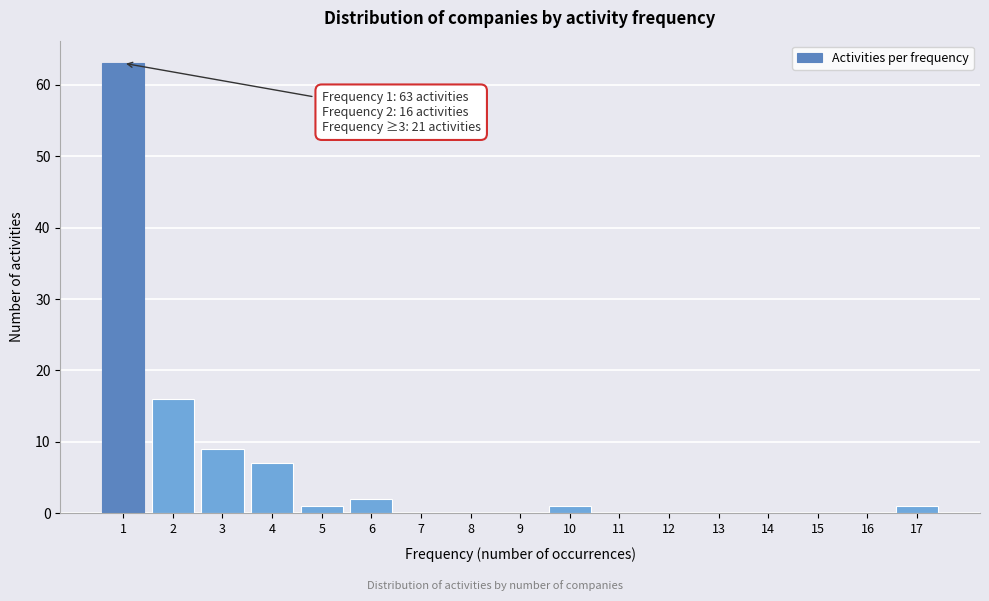

Reading right to left, extract all data points from this chart.

17=1	16=0	15=0	14=0	13=0	12=0	11=0	10=1	9=0	8=0	7=0	6=2	5=1	4=7	3=9	2=16	1=63